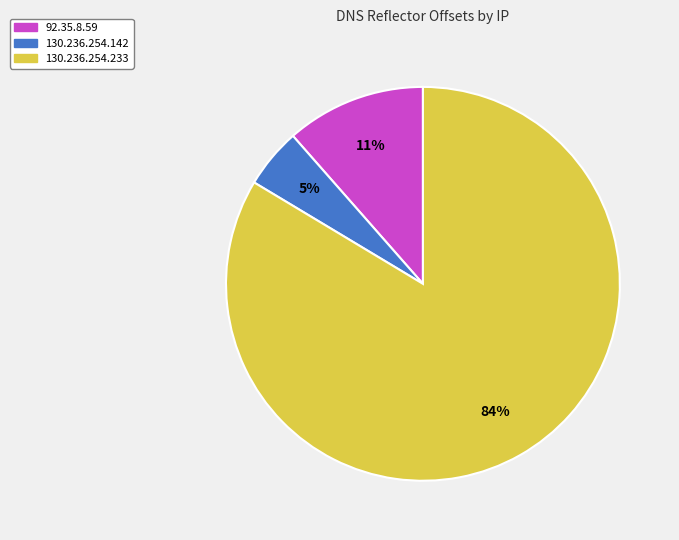

What is the smallest slice in the pie chart?

130.236.254.142